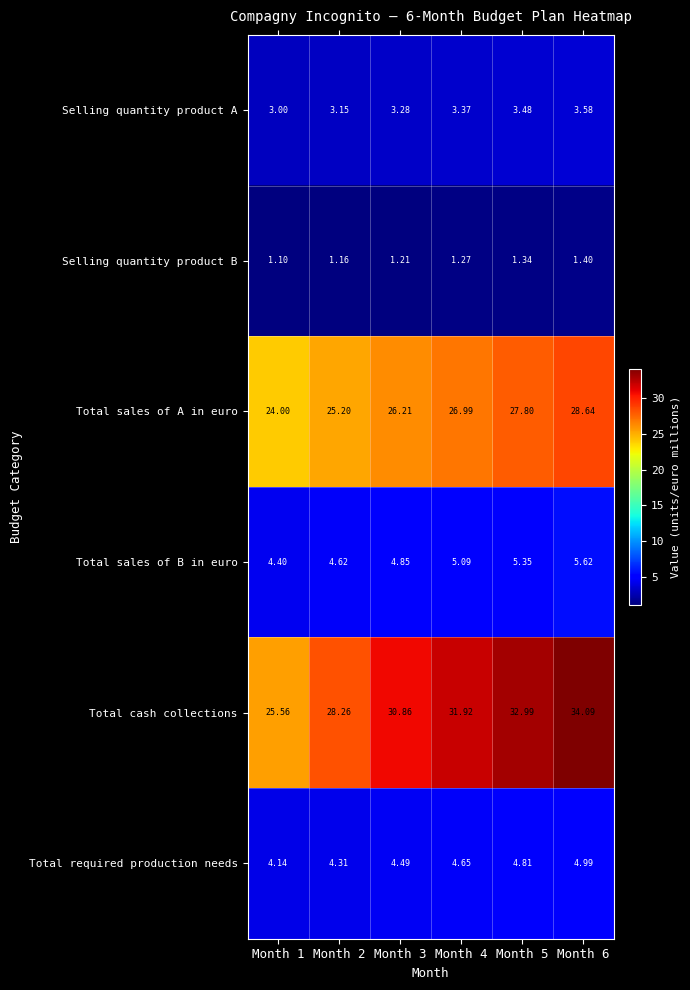

Which series has the widest spread of values?

Total cash collections